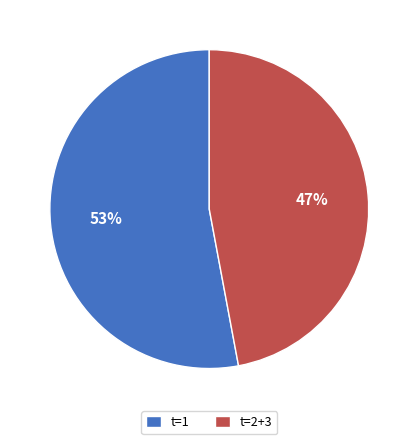

Rank the categories by value from lowest to highest.

t=2+3, t=1